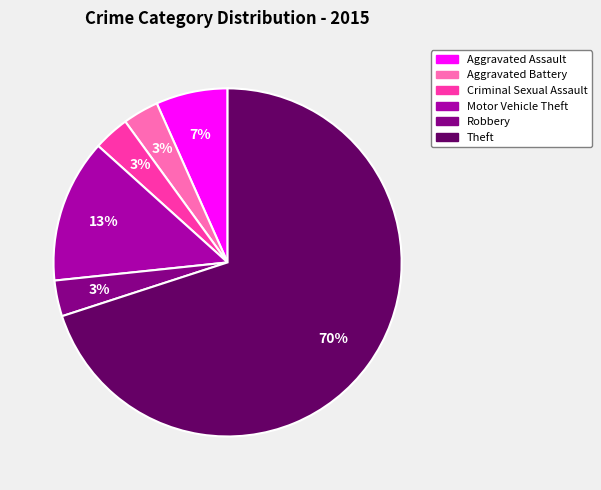

Count the number of slices in the pie.

6